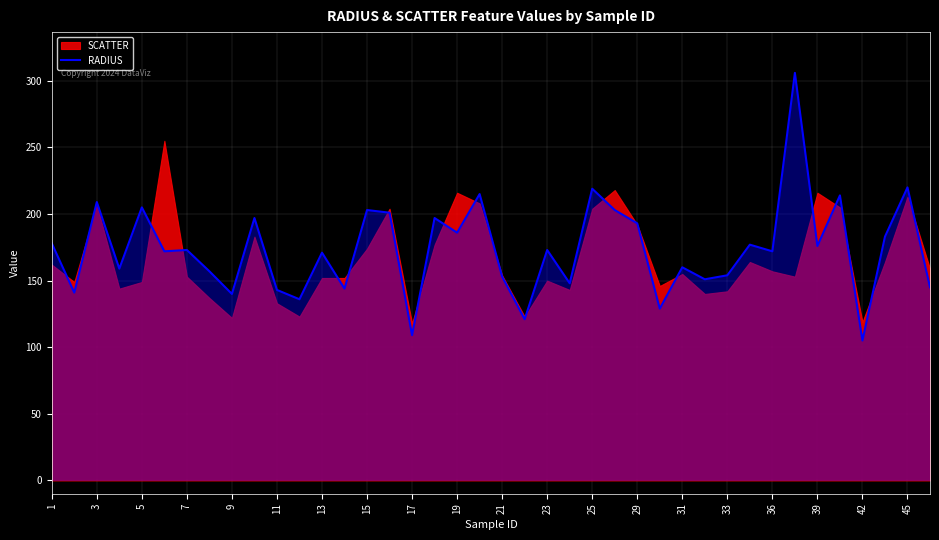

Is it true that RADIUS equals 305 at 15?

False